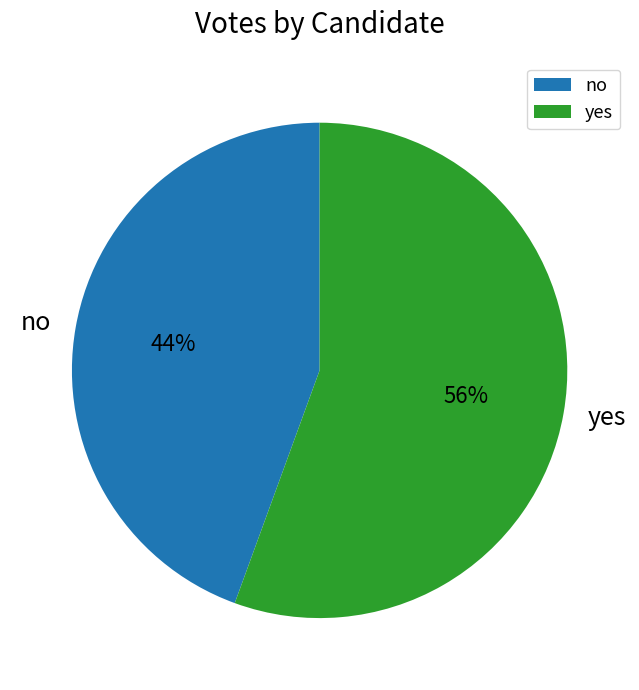

Rank the categories by value from highest to lowest.

yes, no